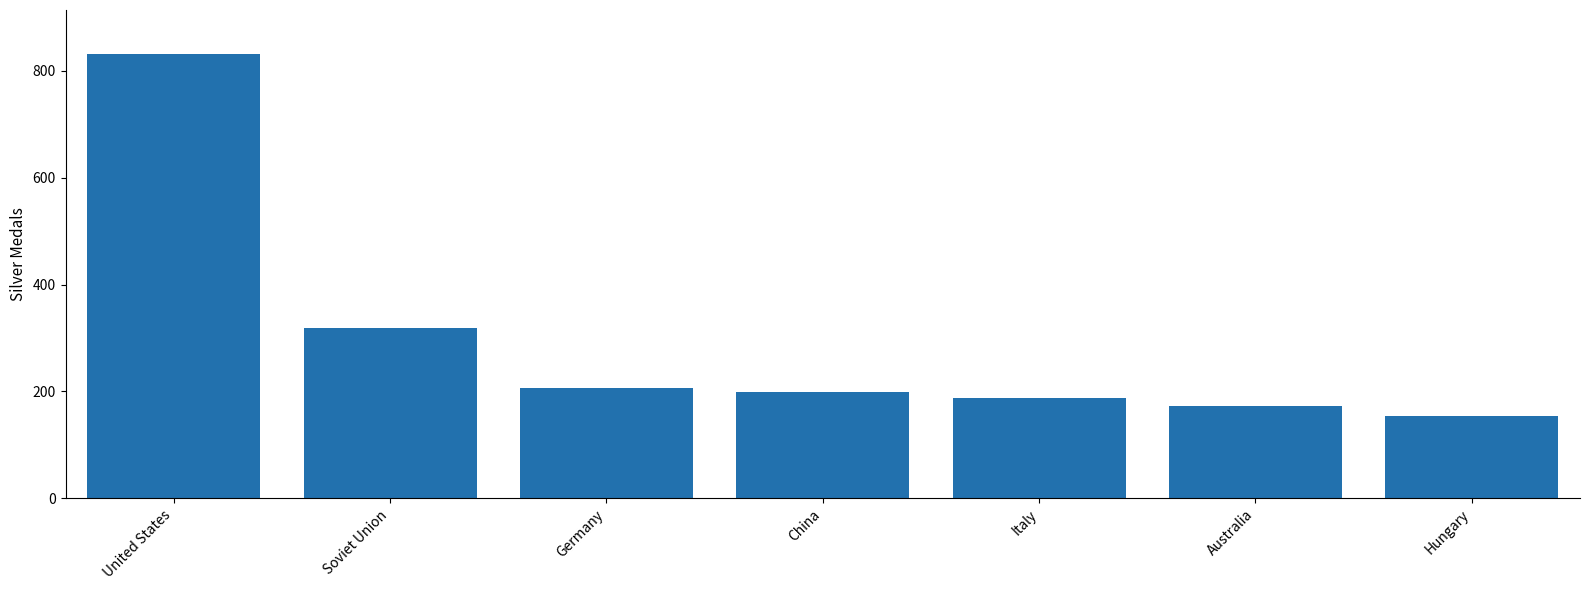

At which category does the chart reach its minimum across all series?

Hungary